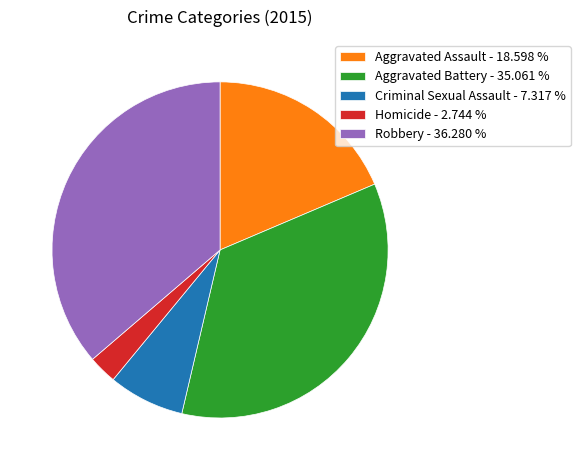

True or false: Robbery accounts for 51% of the total.

False